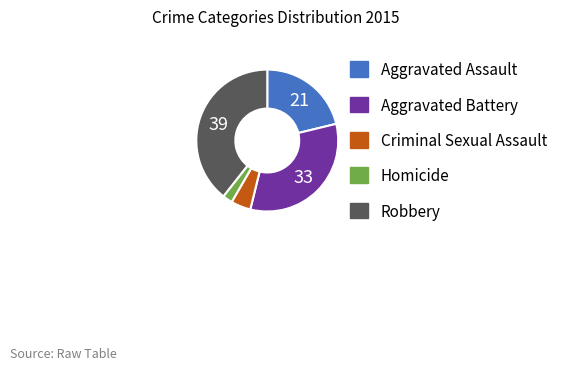

Which slice is the smallest?

Homicide